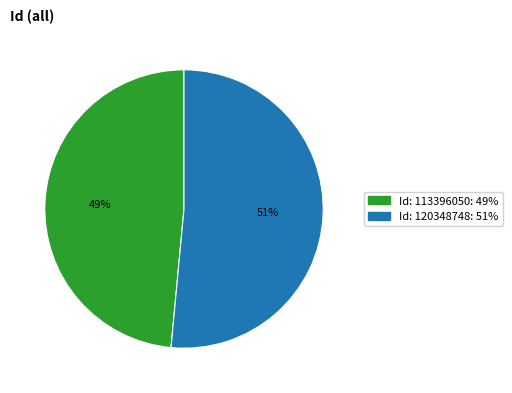

To the nearest percent, what is the average slice percentage?

50%